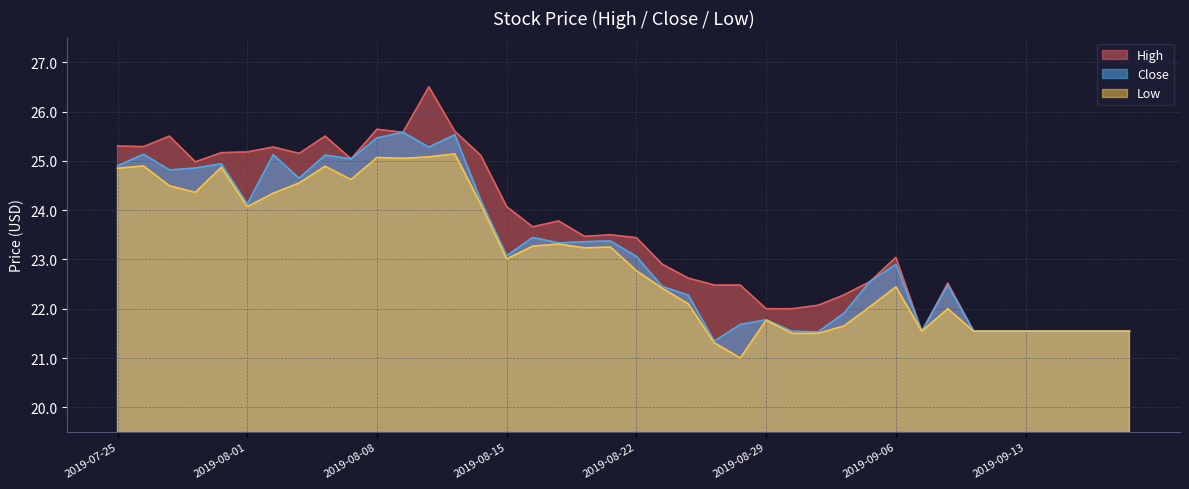

What position from the right is 2019-08-19?

23